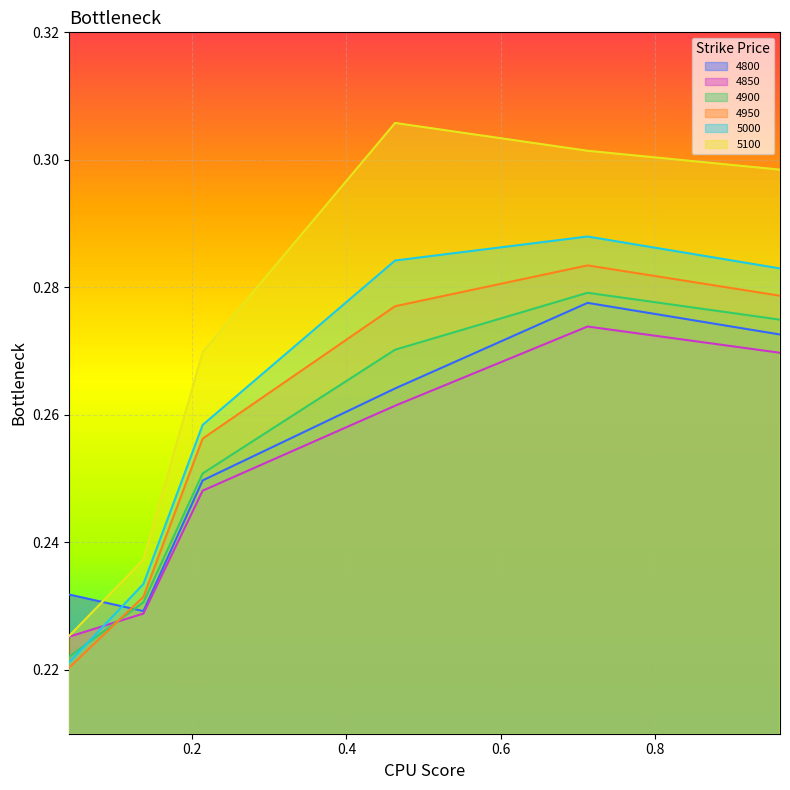

Does the chart display data point markers on the line(s)?

No